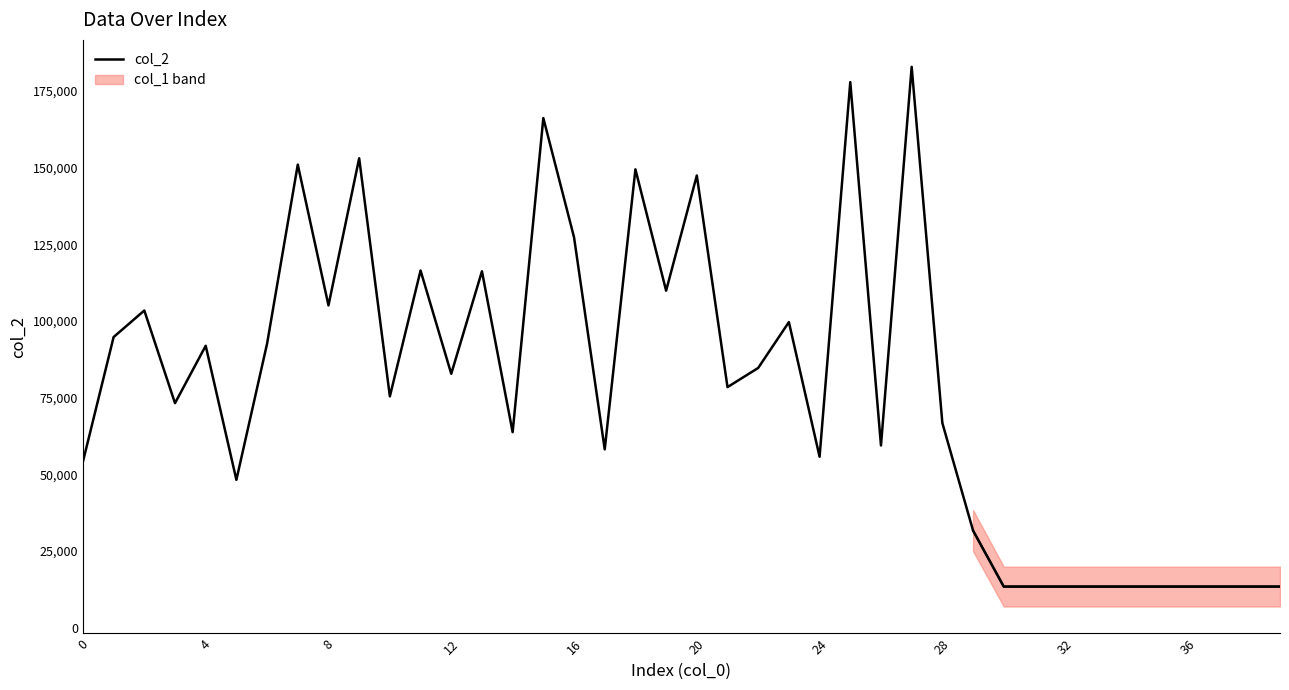

At which category does the chart reach its minimum across all series?

30